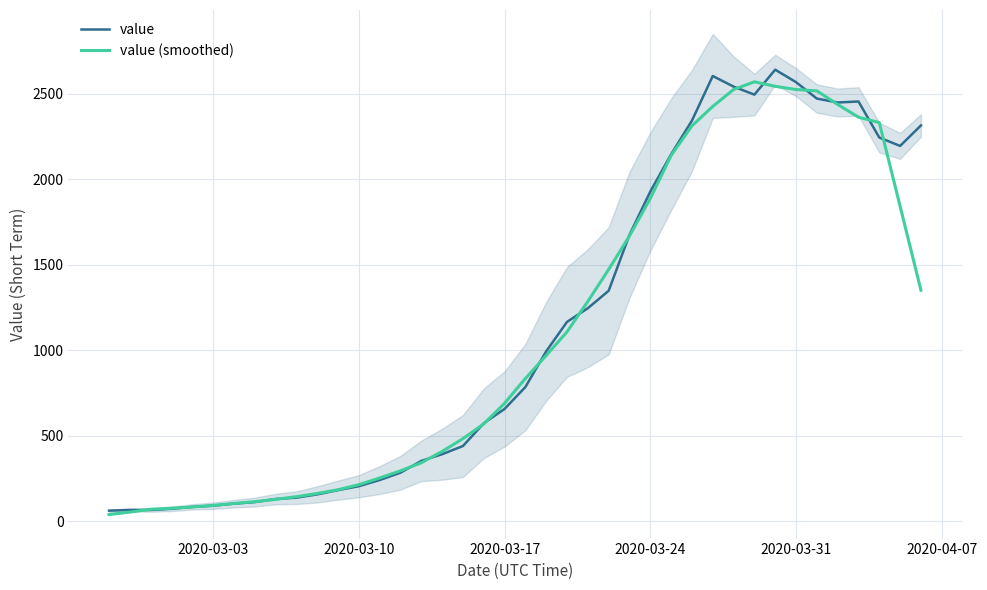

What is the highest value of the value series?

2640.0